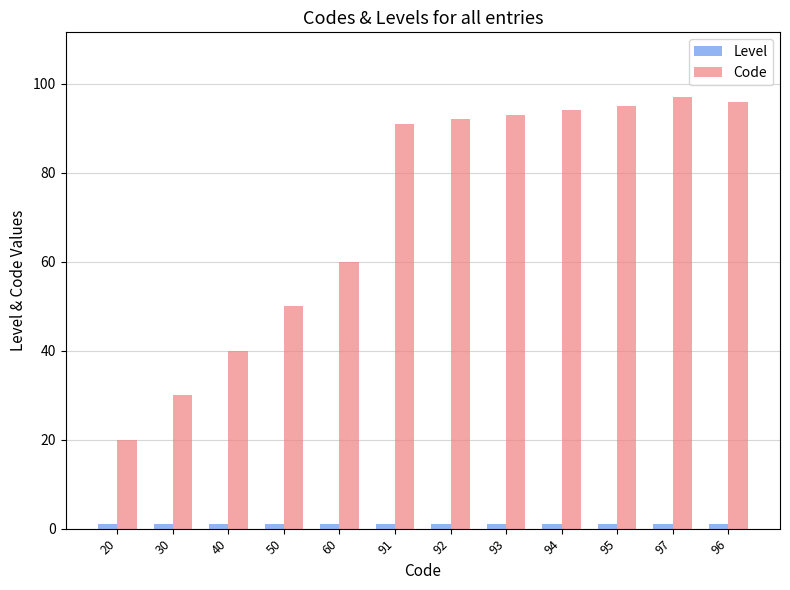

Which series has the largest total across all categories?

Code